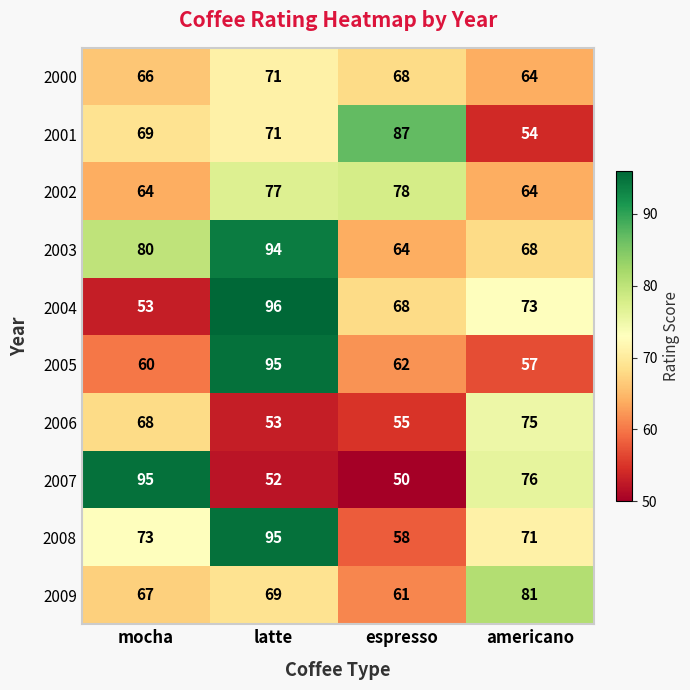

Count the number of categories in the chart.

4